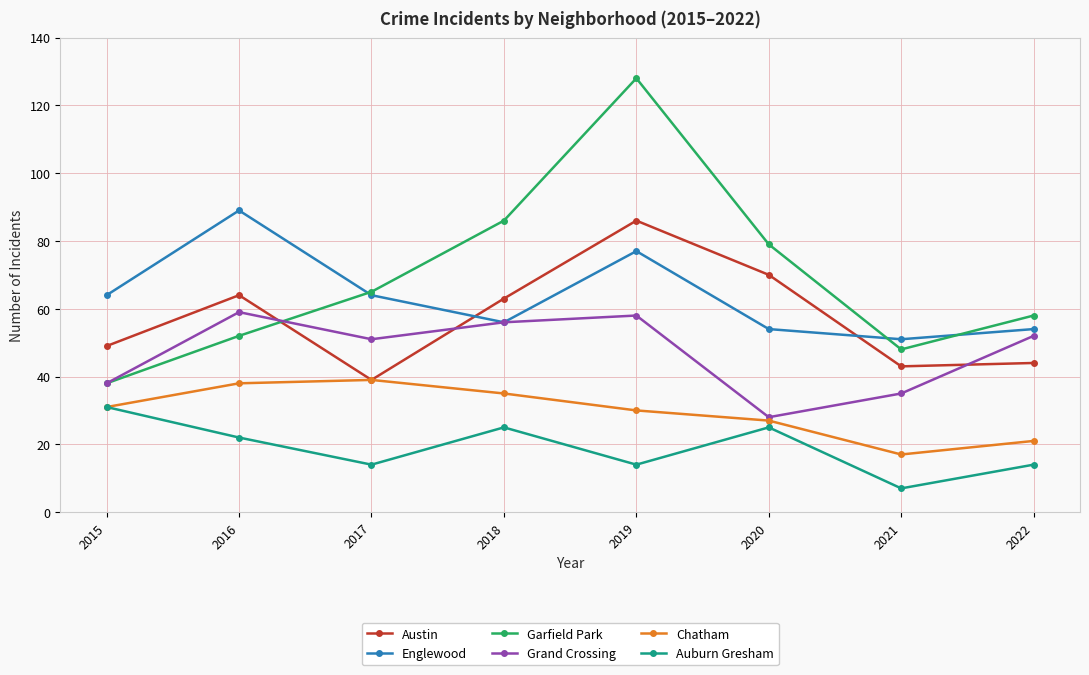

True or false: Chatham has more than 2 points higher than both neighbors.

False